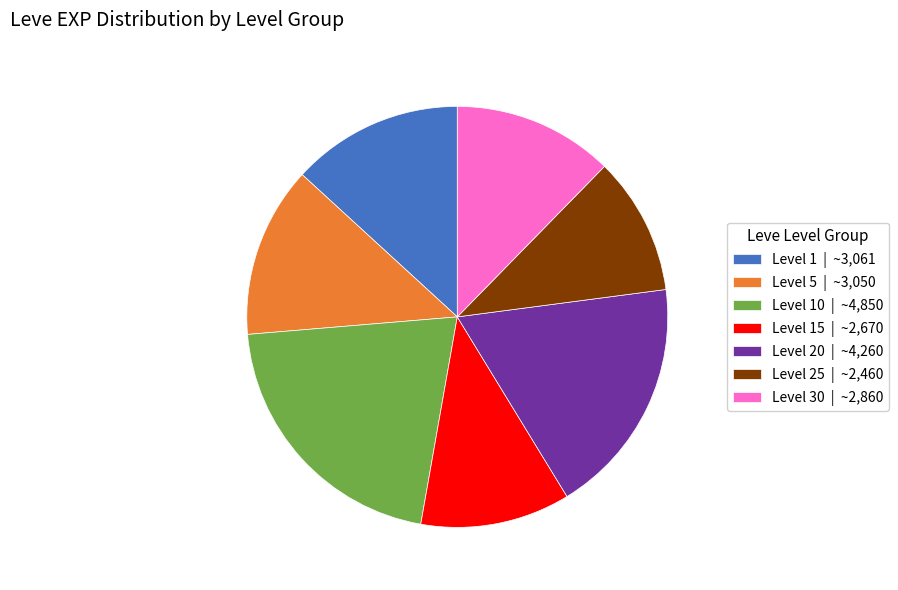

What is the ratio of the value at Level 15 | ~2,670 to the value at Level 20 | ~4,260?

0.6